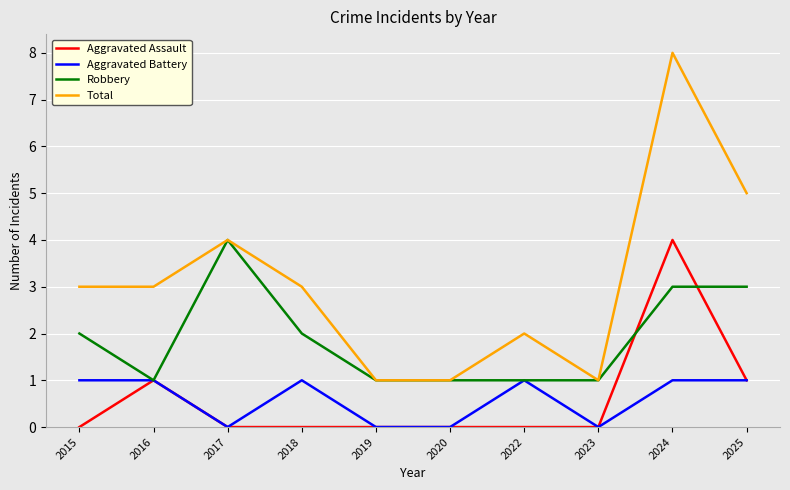

True or false: Aggravated Battery and Total cross at least once.

False